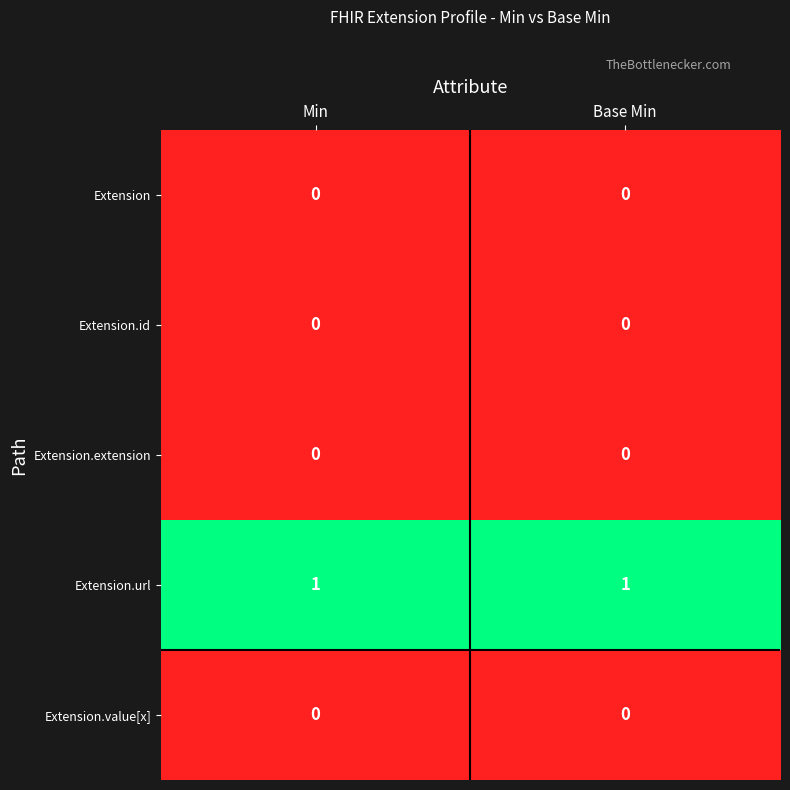

Is it true that Extension.extension equals 0 at Min?

True